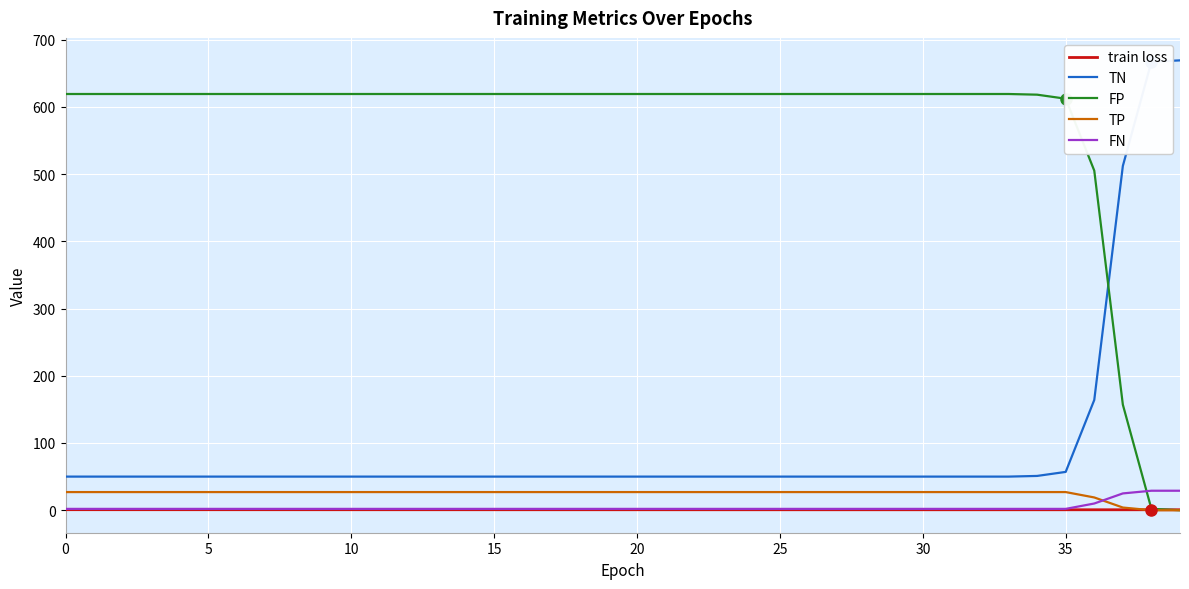

Is this an area chart (filled region under the line)?

No